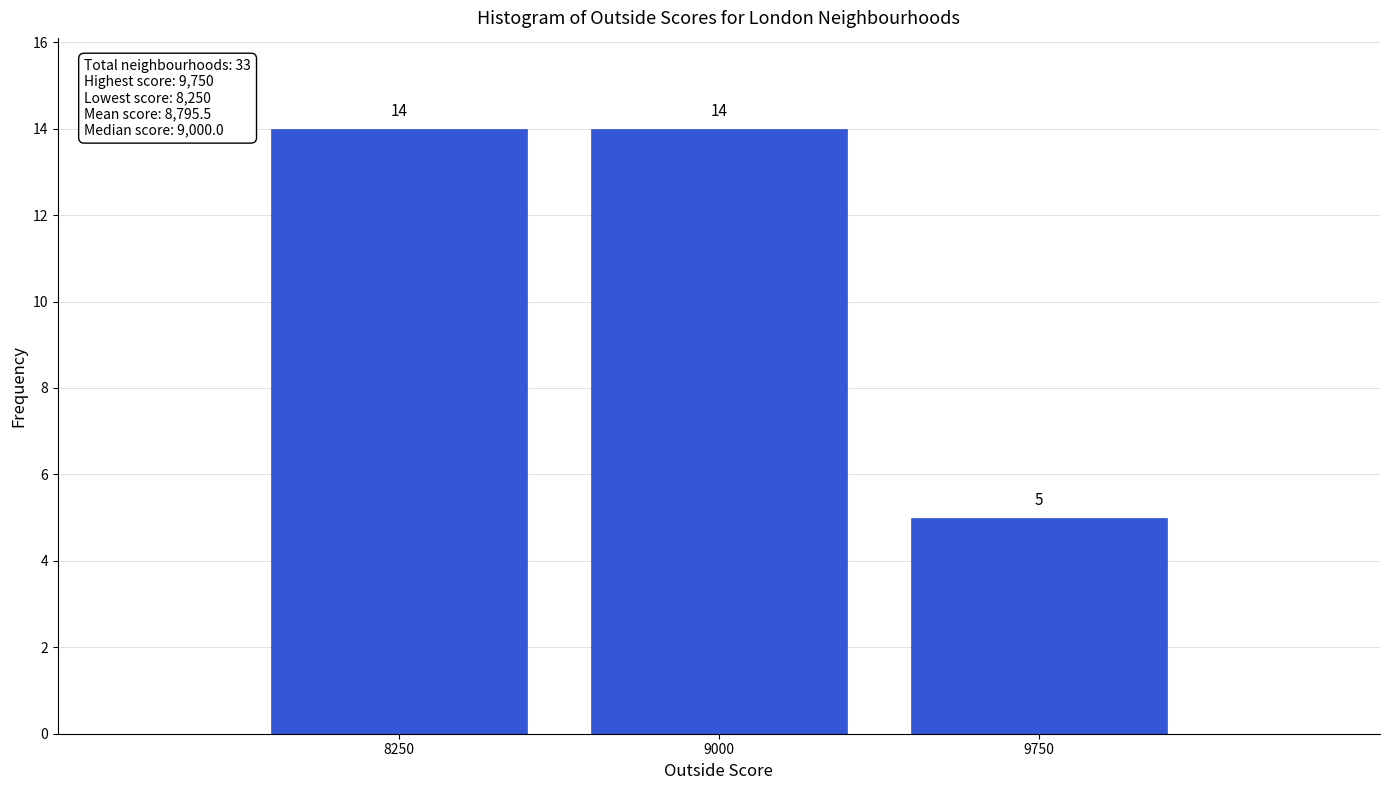

Reading left to right, transcribe all the data shown in this chart.

8250=14	9000=14	9750=5